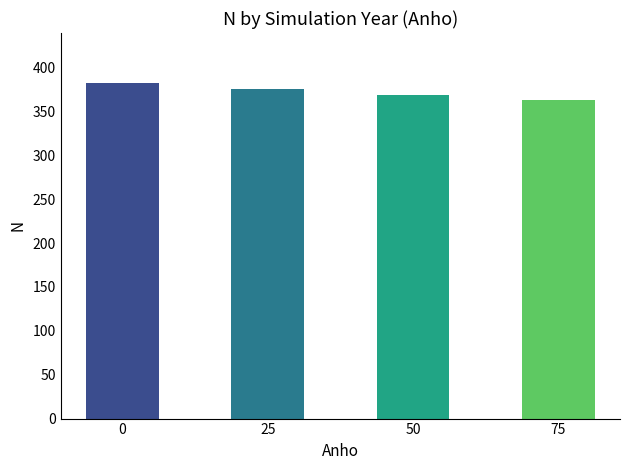

Are the bars horizontal?

No